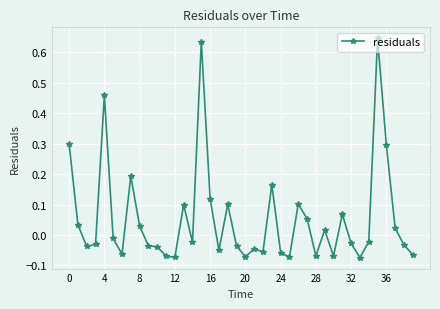

True or false: the data has more than 2 interior local peaks.

True